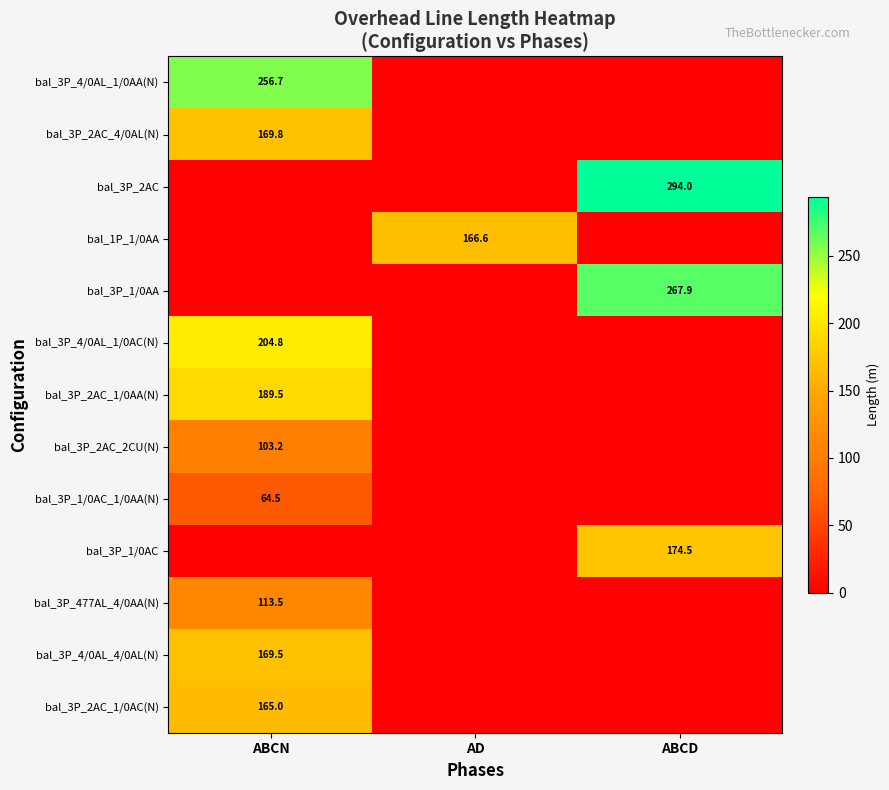

What is the spread (max minus min) of values at ABCD?

294.0